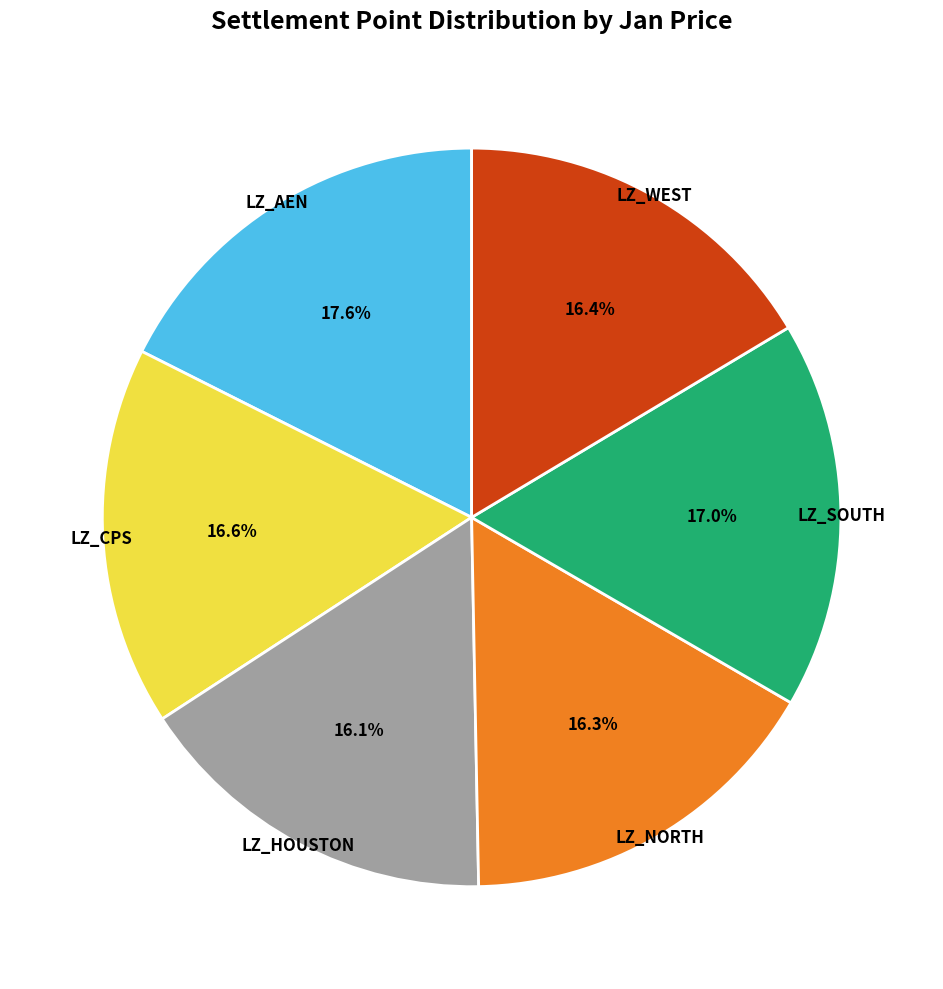

To the nearest percent, what is the combined percentage of LZ_AEN and LZ_NORTH?

34%